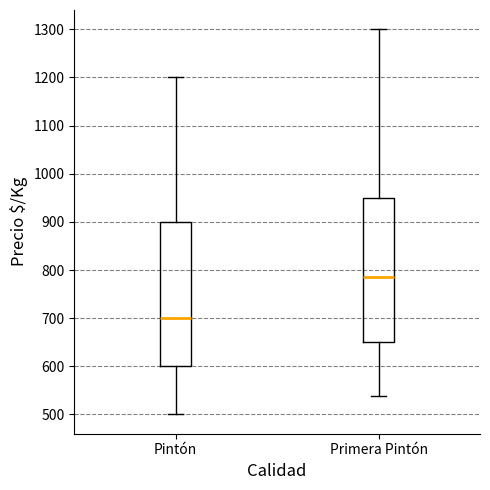

Which box has the highest median line?

Primera Pintón